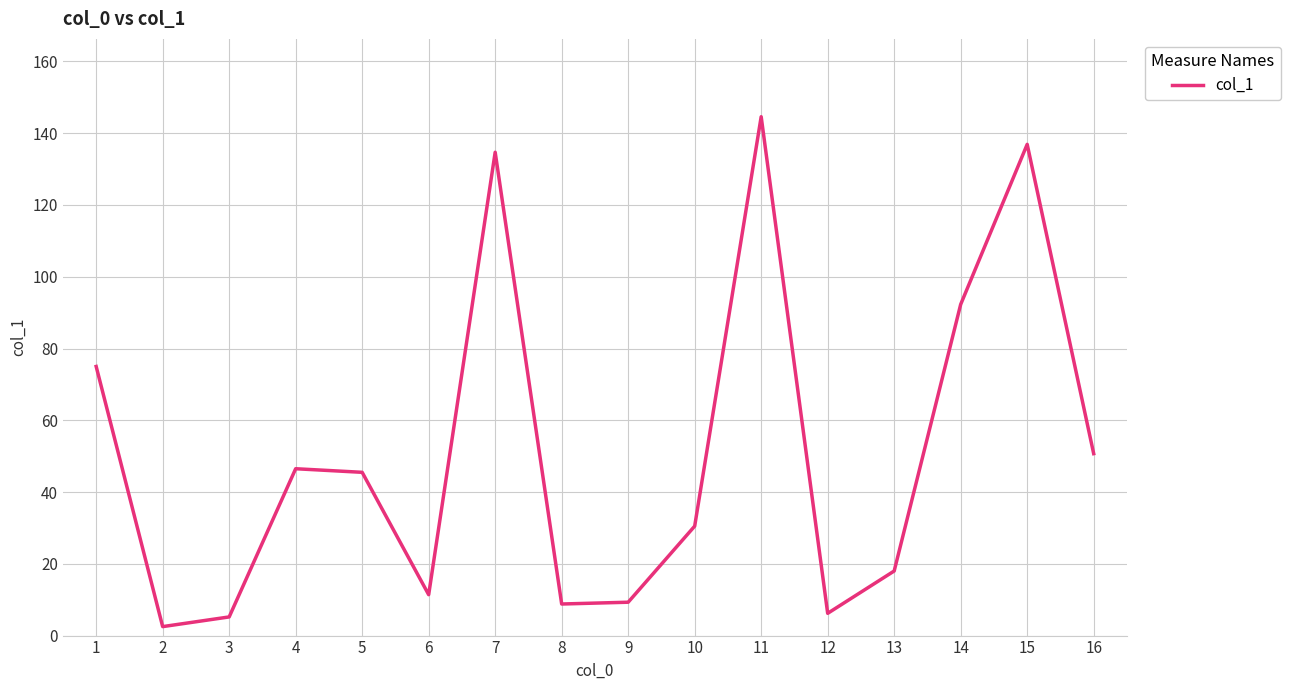

What is the approximate value at 15?

136.9